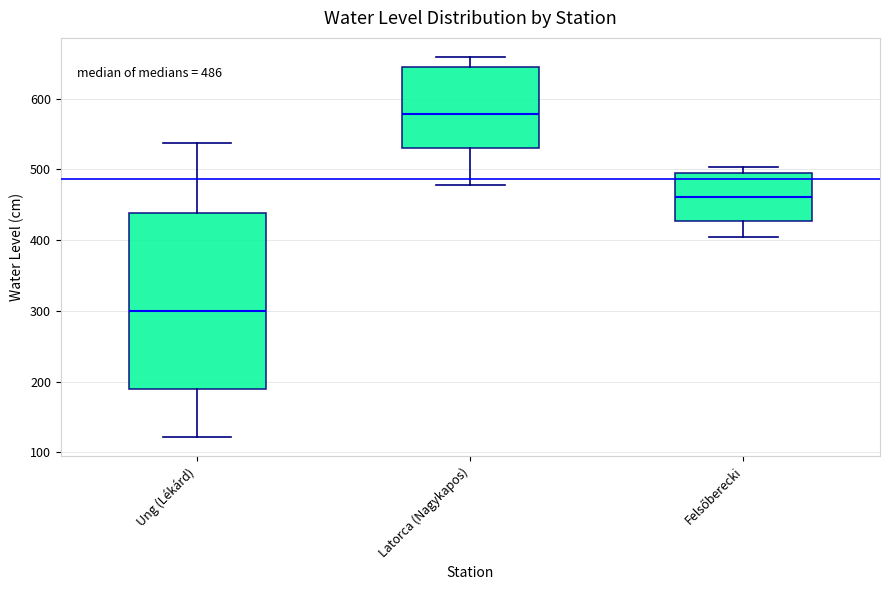

Which box's median line is the highest?

Latorca (Nagykapos)